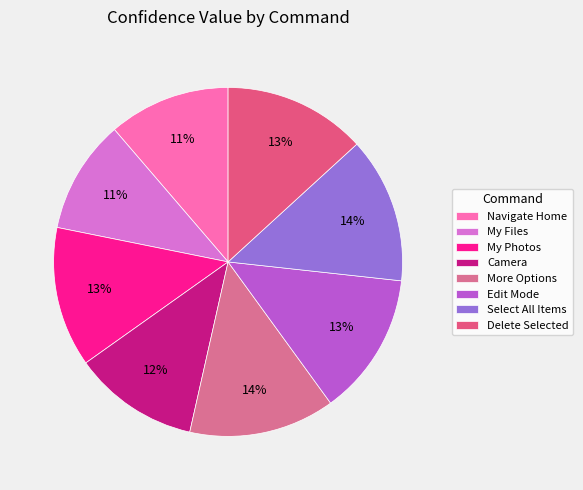

How many segments does this pie chart have?

8